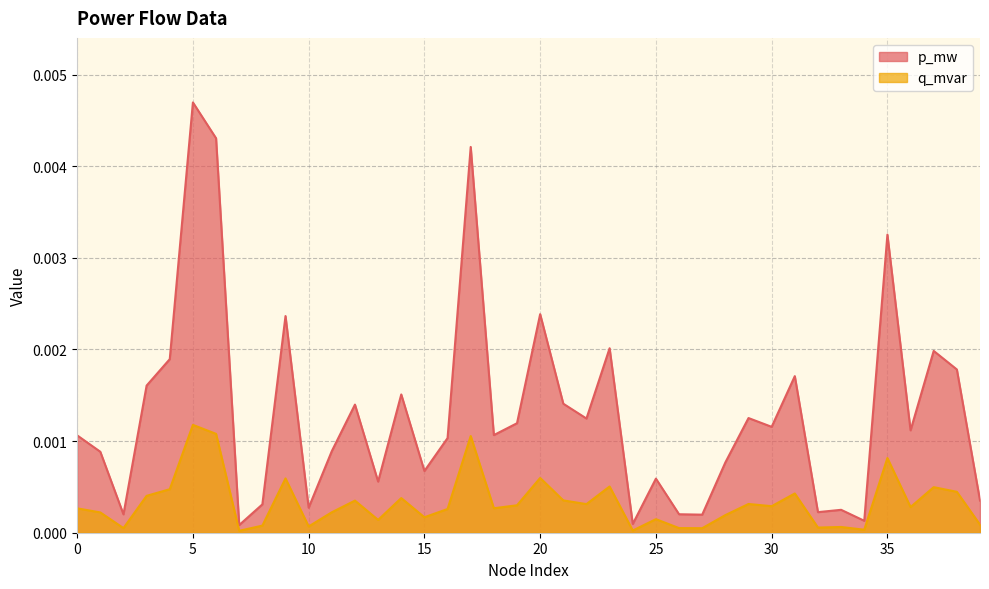

At how many categories does at least one series exceed 0?

40